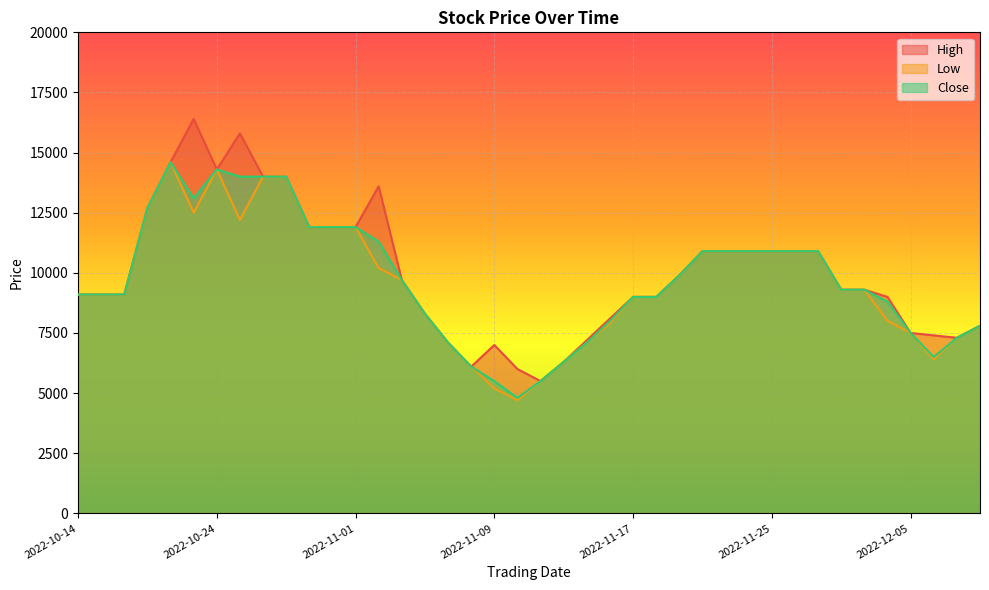

Which category has the lowest value across all series?

2022-11-10